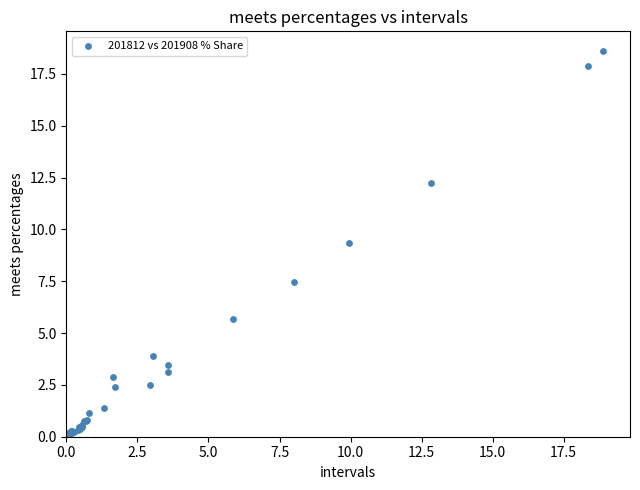

What Y value in the scatter plot is closest to 9?

9.4